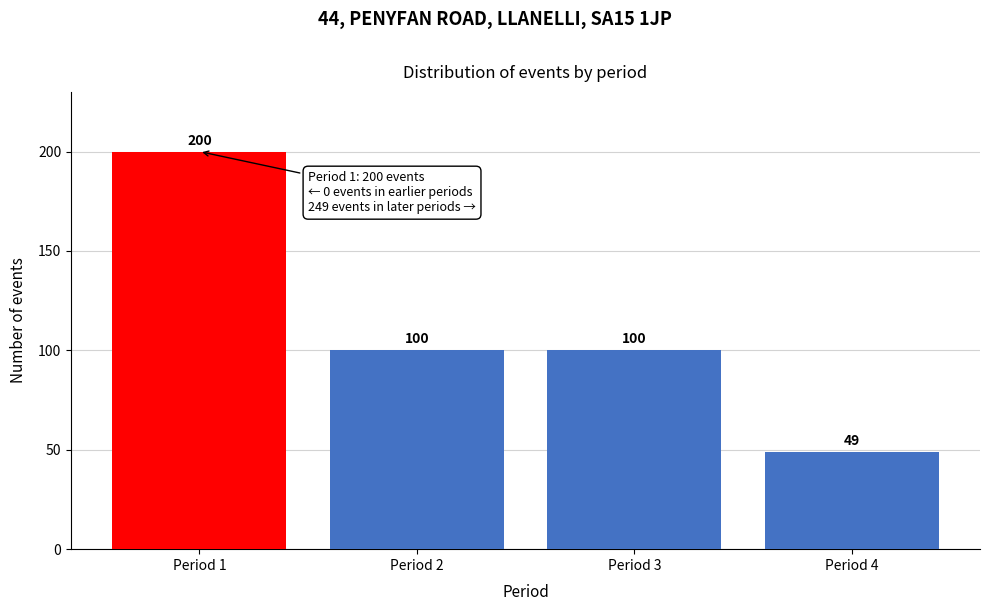

Reading left to right, transcribe all the data shown in this chart.

200	100	100	49